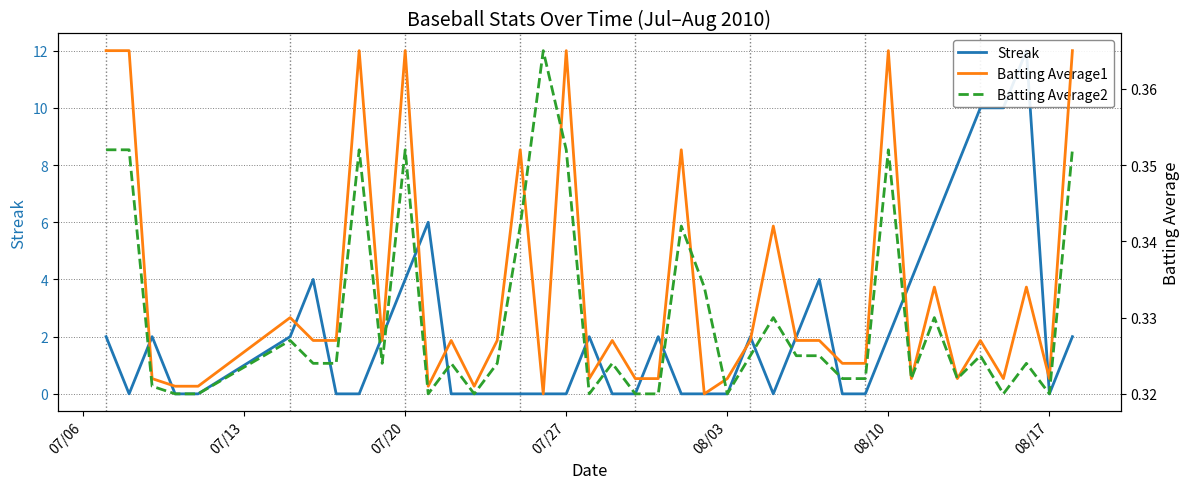

Reading right to left, extract all data points from this chart.

Streak: 2.0	0.0	12.0	10.0	10.0	8.0	6.0	4.0	2.0	0.0	0.0	4.0	2.0	0.0	2.0	0.0	0.0	0.0	2.0	0.0	0.0	2.0	0.0	0.0	0.0	0.0	0.0	0.0	6.0	4.0	2.0	0.0	0.0	4.0	2.0	0.0	0.0	2.0	0.0	2.0
Batting Average1: 0.4	0.3	0.3	0.3	0.3	0.3	0.3	0.3	0.4	0.3	0.3	0.3	0.3	0.3	0.3	0.3	0.3	0.4	0.3	0.3	0.3	0.3	0.4	0.3	0.4	0.3	0.3	0.3	0.3	0.4	0.3	0.4	0.3	0.3	0.3	0.3	0.3	0.3	0.4	0.4
Batting Average2: 0.4	0.3	0.3	0.3	0.3	0.3	0.3	0.3	0.4	0.3	0.3	0.3	0.3	0.3	0.3	0.3	0.3	0.3	0.3	0.3	0.3	0.3	0.4	0.4	0.3	0.3	0.3	0.3	0.3	0.4	0.3	0.4	0.3	0.3	0.3	0.3	0.3	0.3	0.4	0.4